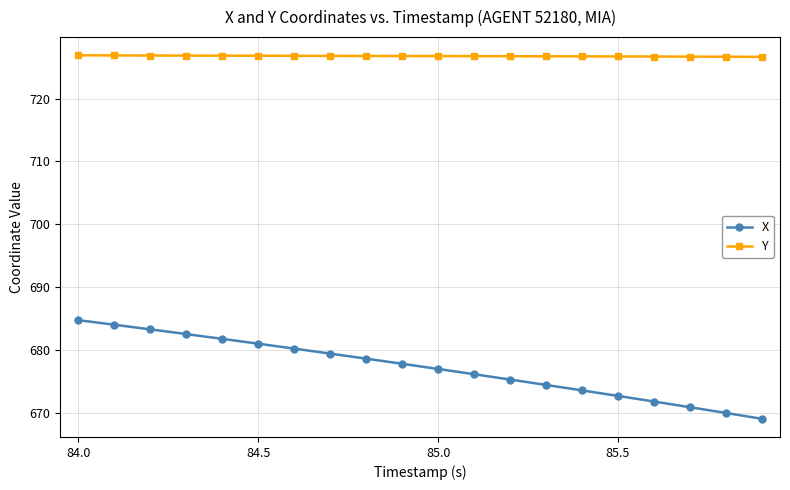

What is the maximum value for Y?

726.9